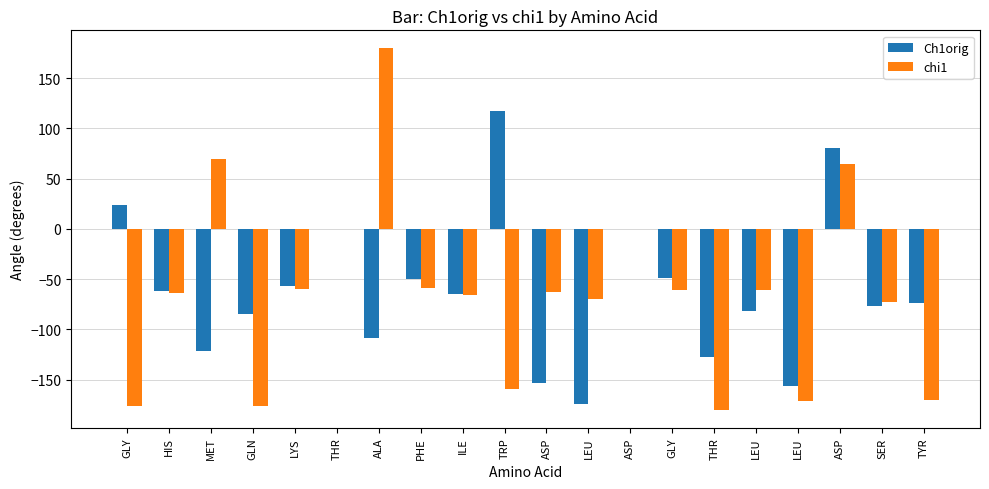

How many series are shown in this chart?

2